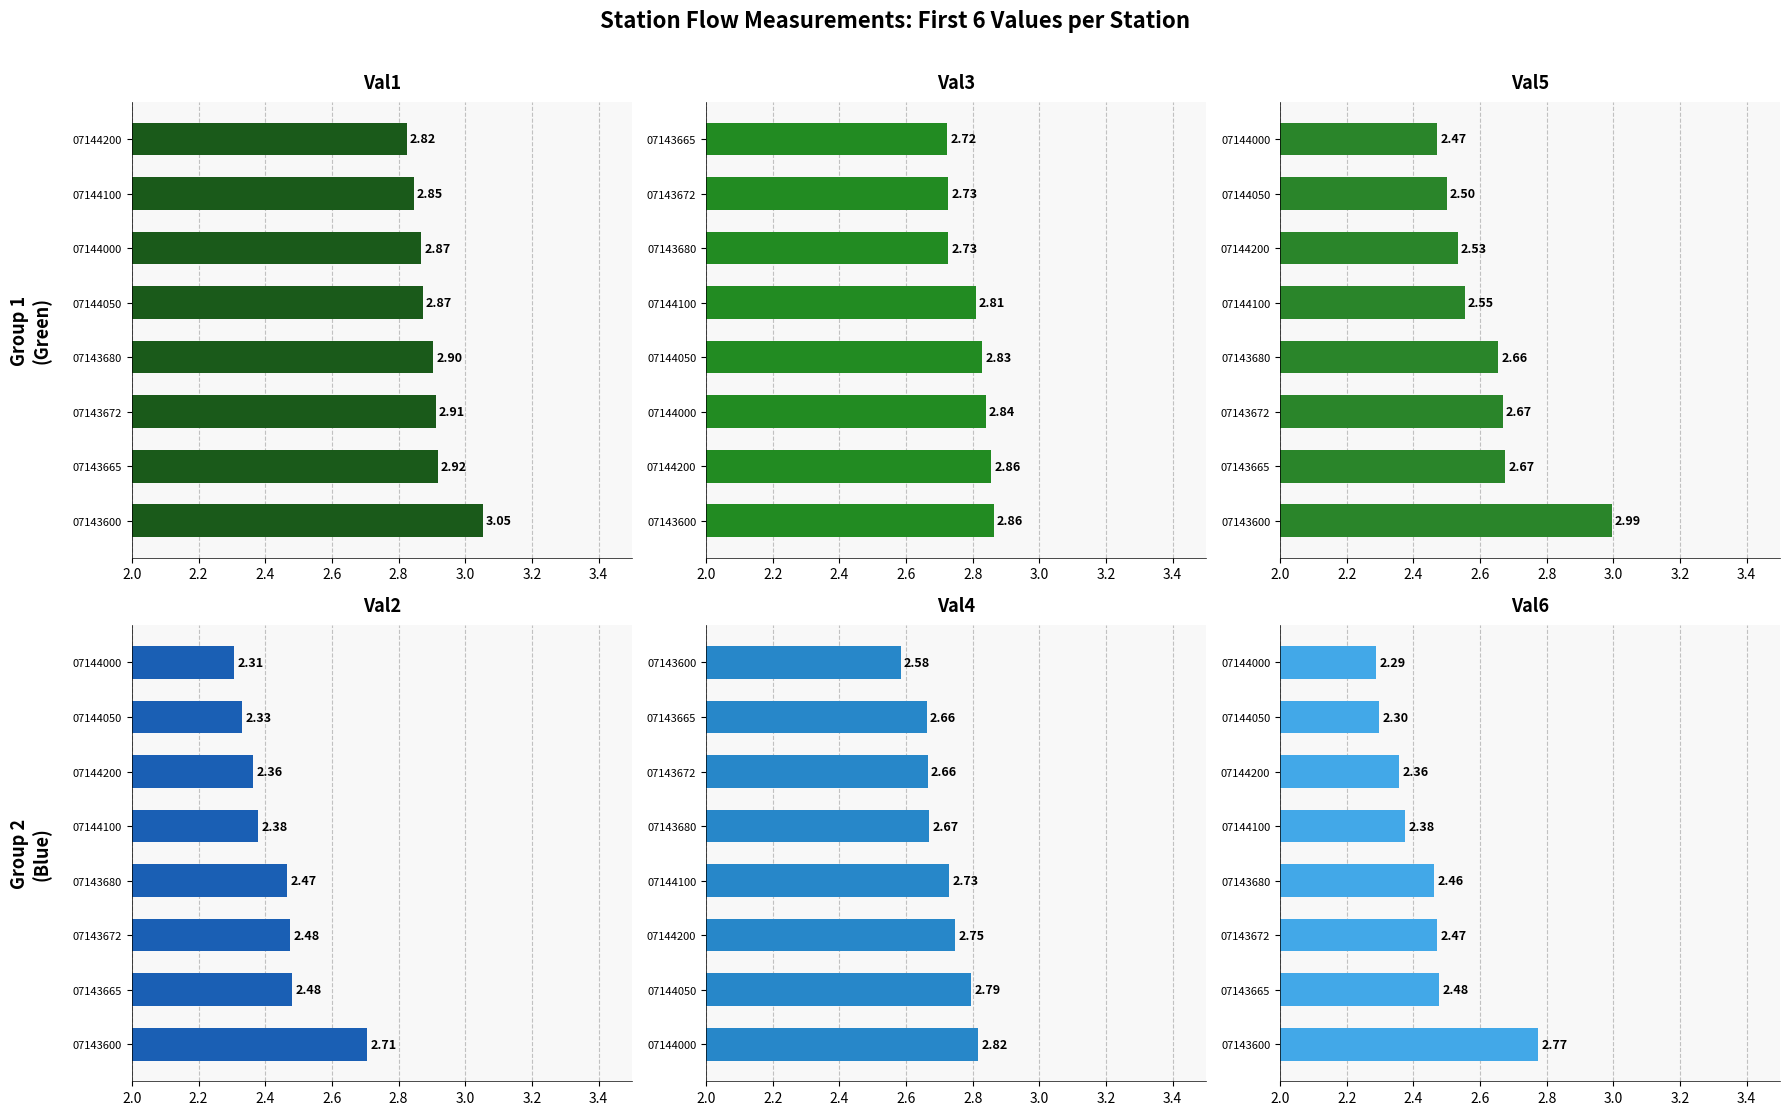

Is it true that Val4 equals 2.7 at 07143680?

True